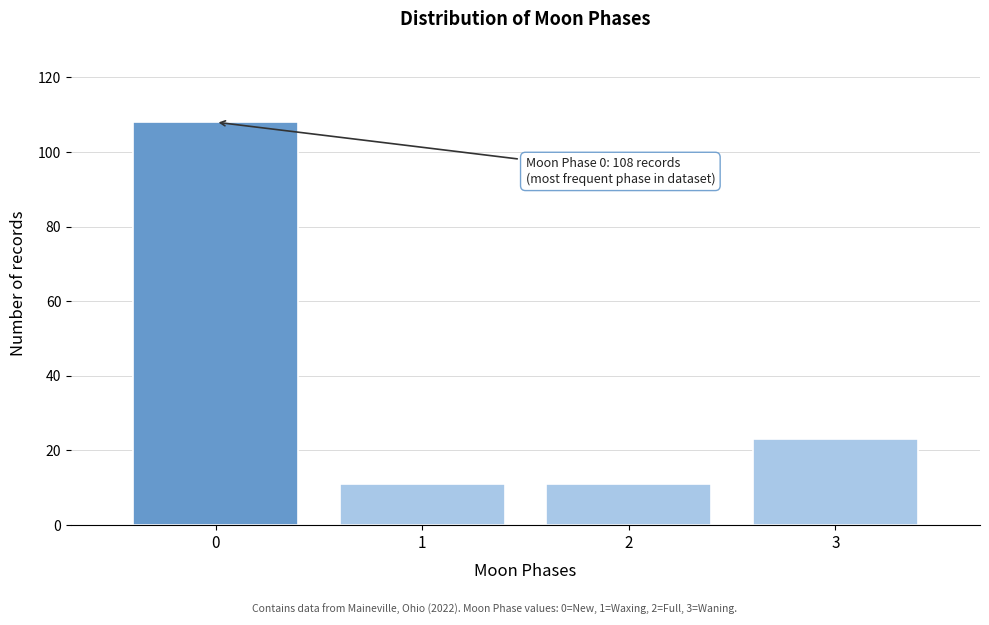

Reading left to right, extract all data points from this chart.

0=108	1=11	2=11	3=23